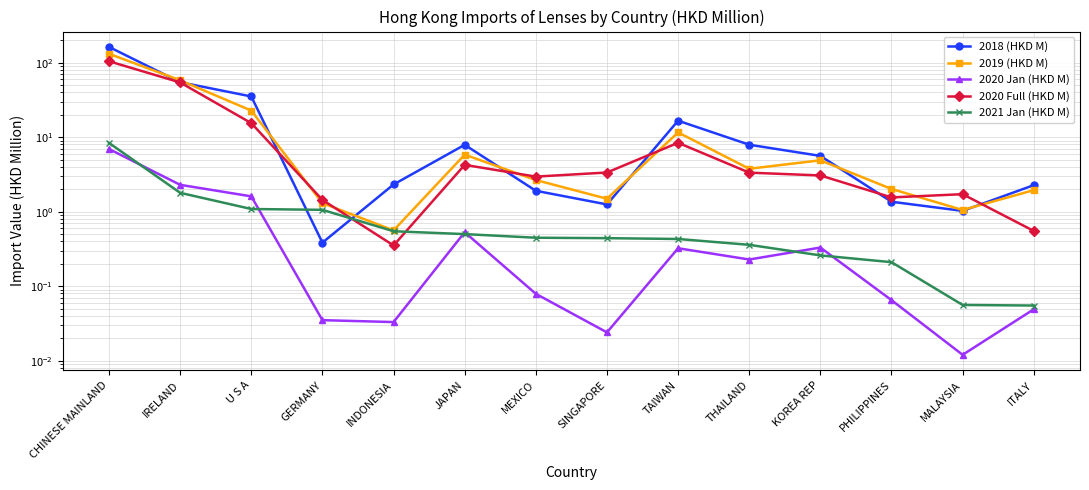

True or false: 2018 (HKD M) and 2021 Jan (HKD M) intersect in this chart.

True